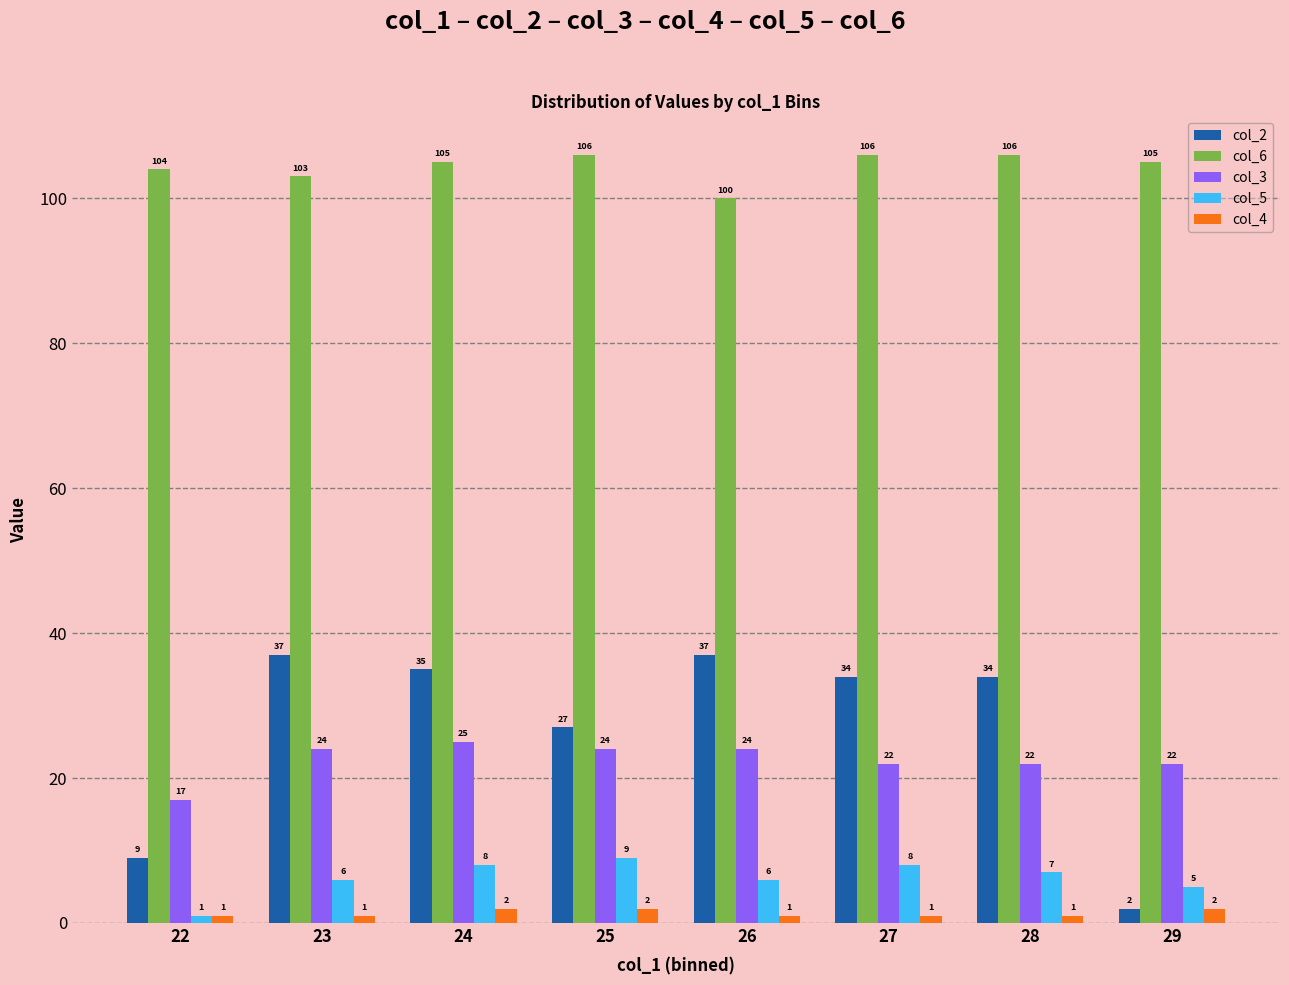

What is the total value across all series at 25?

168